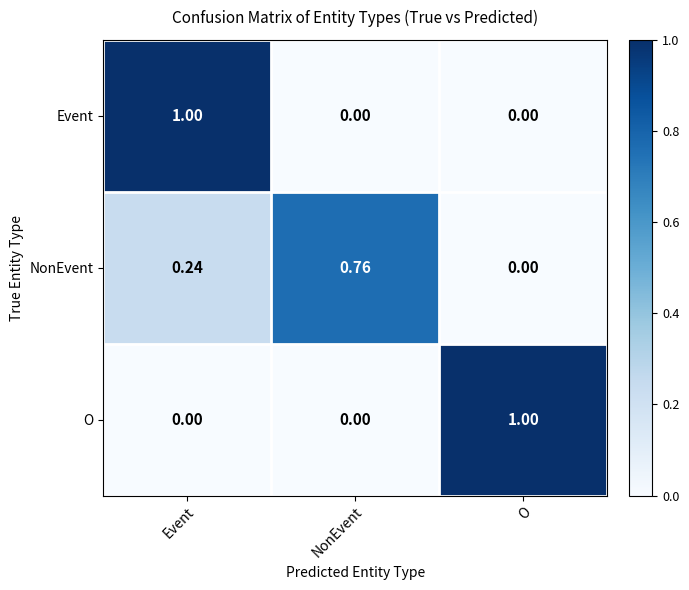

At which label does NonEvent reach its peak?

NonEvent